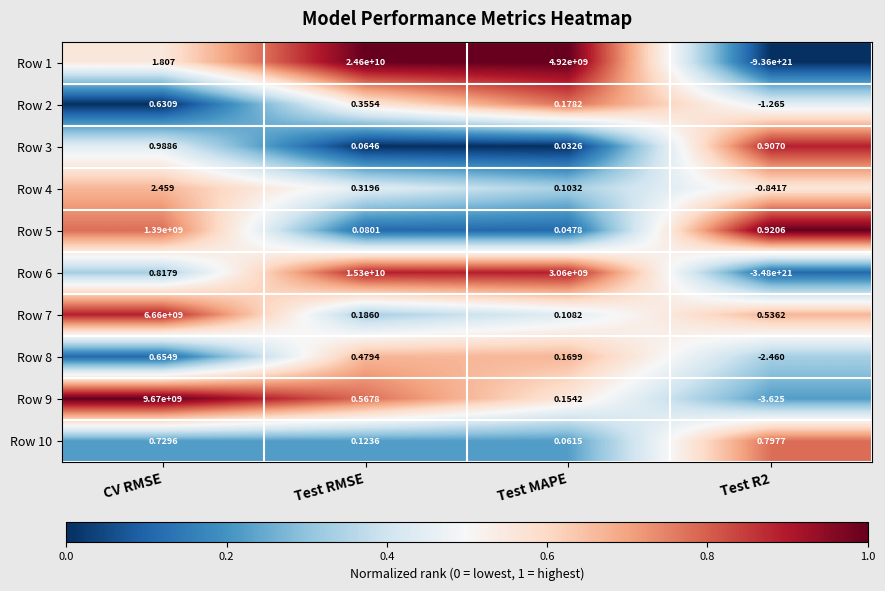

Where does the Row 6 series first go above 3060000000?

Test RMSE